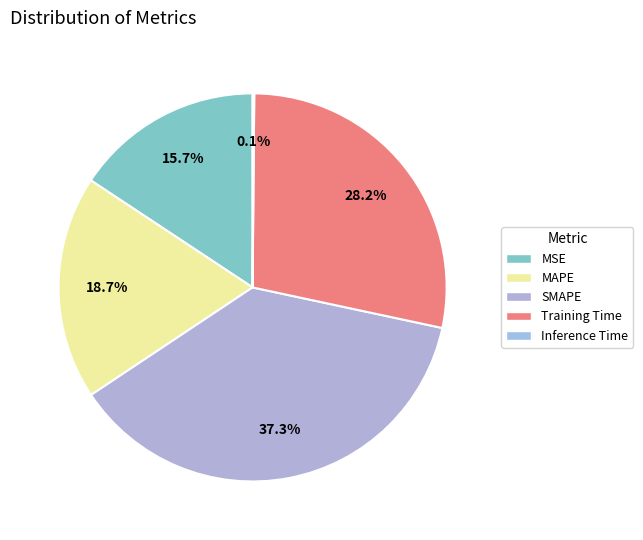

To the nearest percent, what percentage of the pie is MAPE?

19%